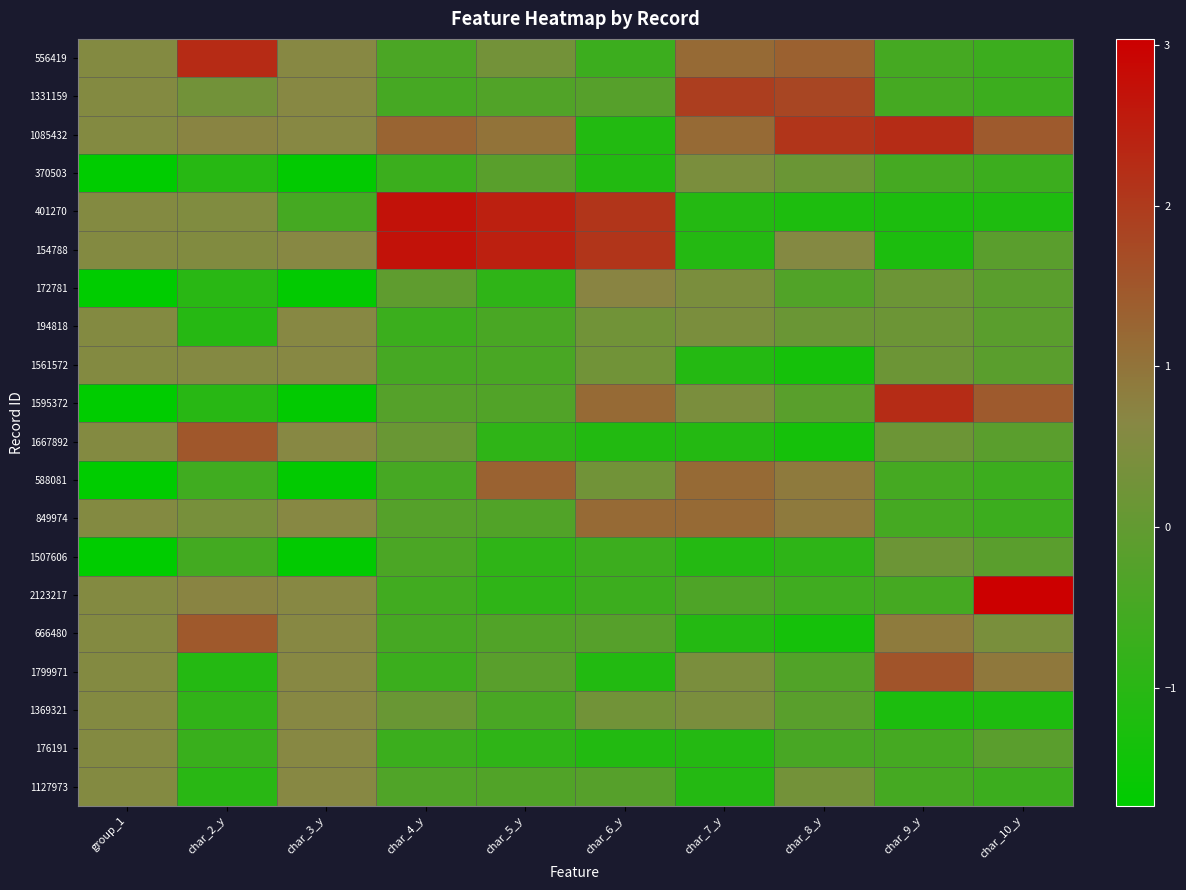

How many series are shown in this chart?

20